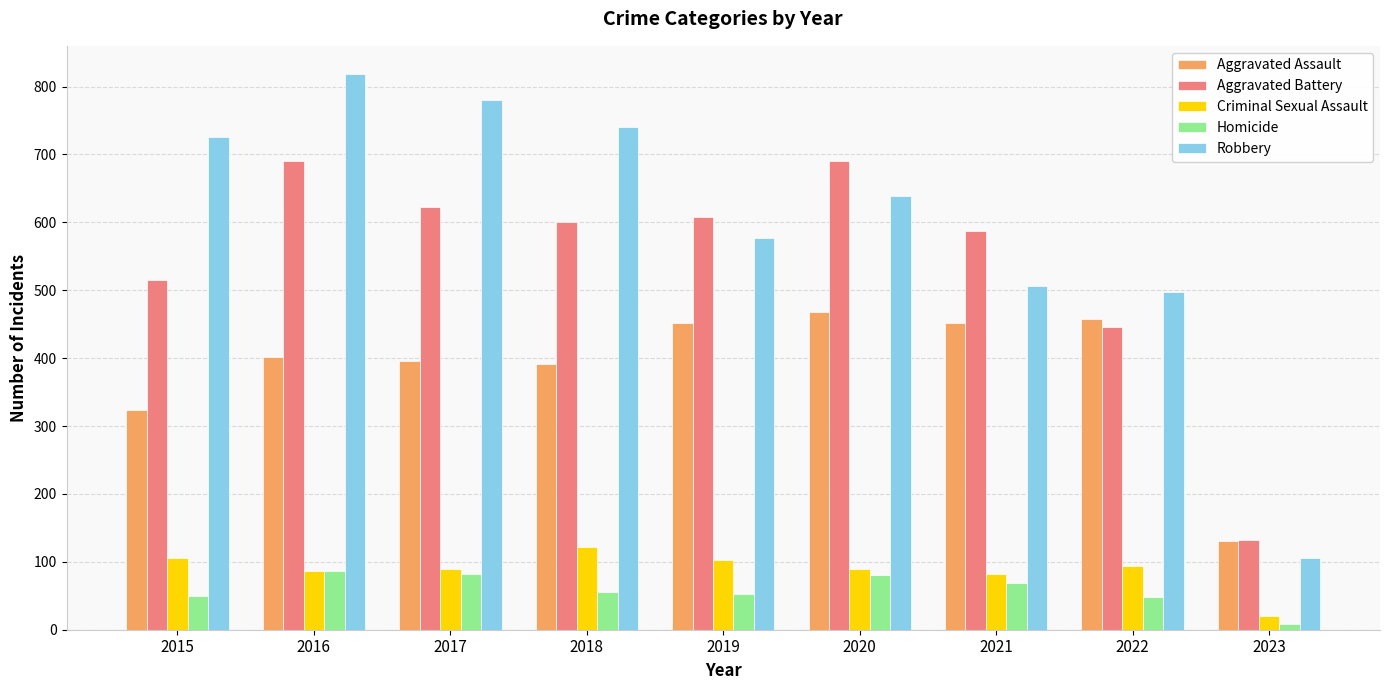

How many data points does each series have?

9